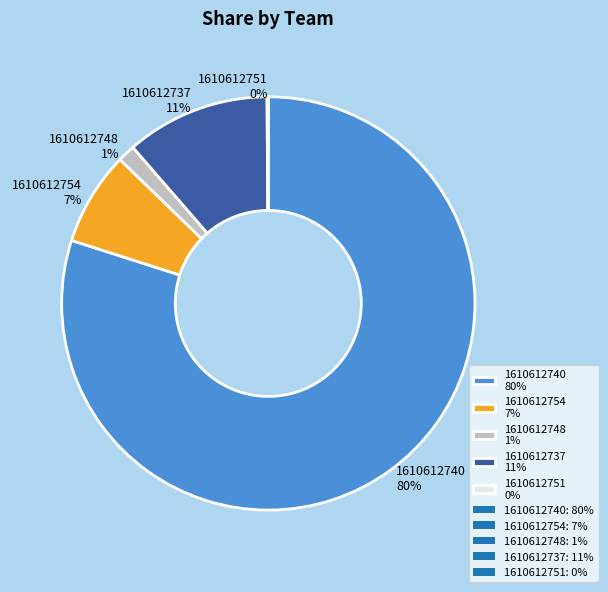

Which category accounts for the majority?

1610612740